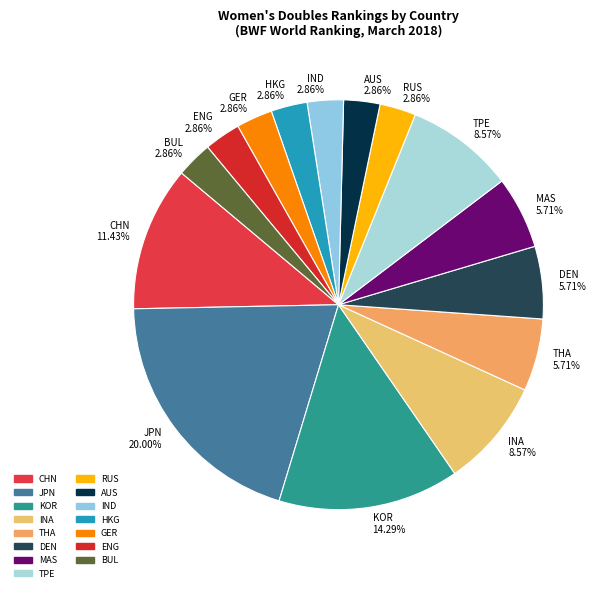

Is there any slice that represents more than half of the pie?

No